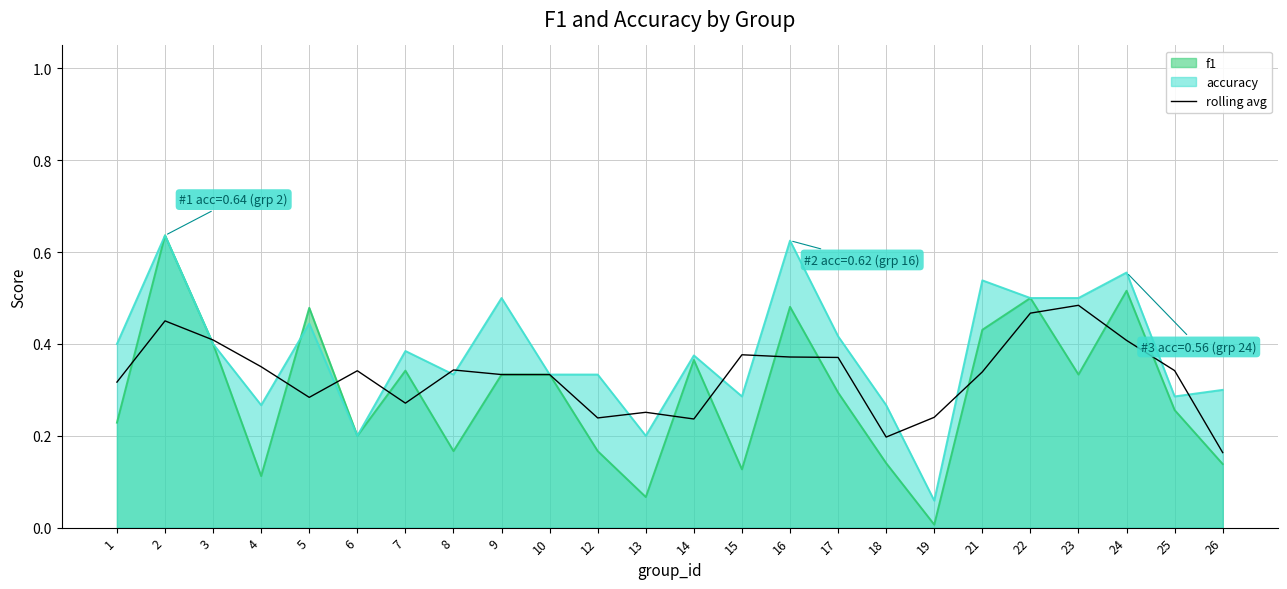

List the labels in order of value, largest first.

23, 22, 2, 3, 24, 15, 16, 17, 4, 8, 25, 6, 21, 9, 10, 1, 5, 7, 13, 19, 12, 14, 18, 26